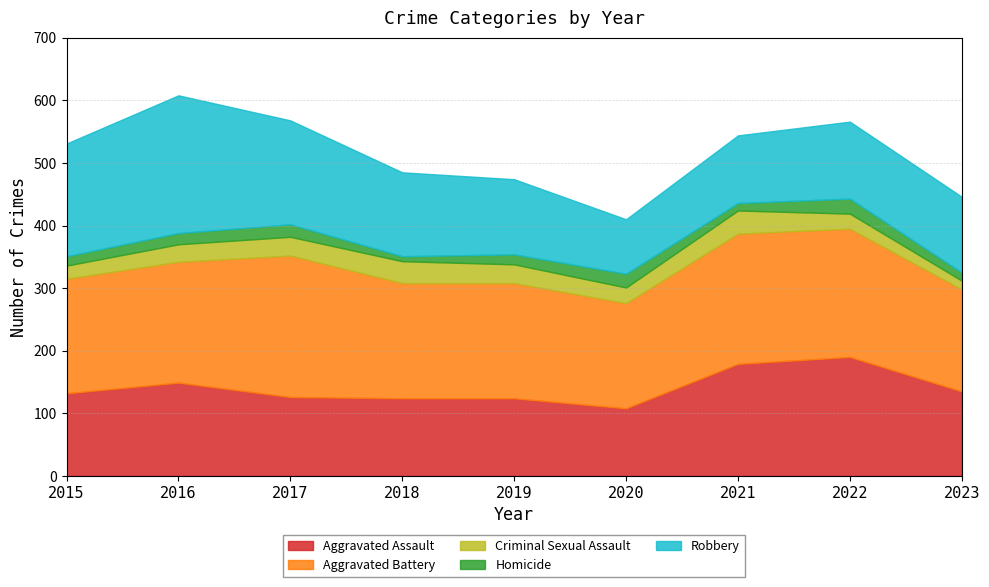

What is the minimum value shown in the chart?

8